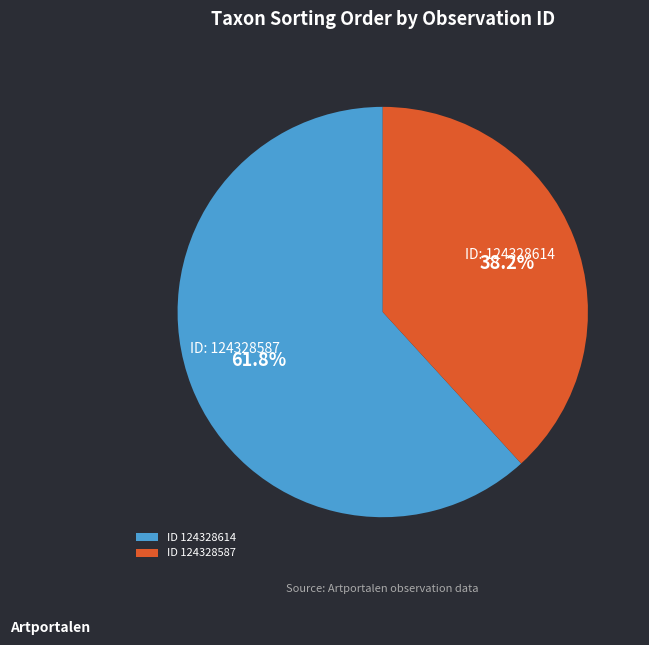

Combined, what portion of the pie is ID 124328587 and ID 124328614?

100.0%